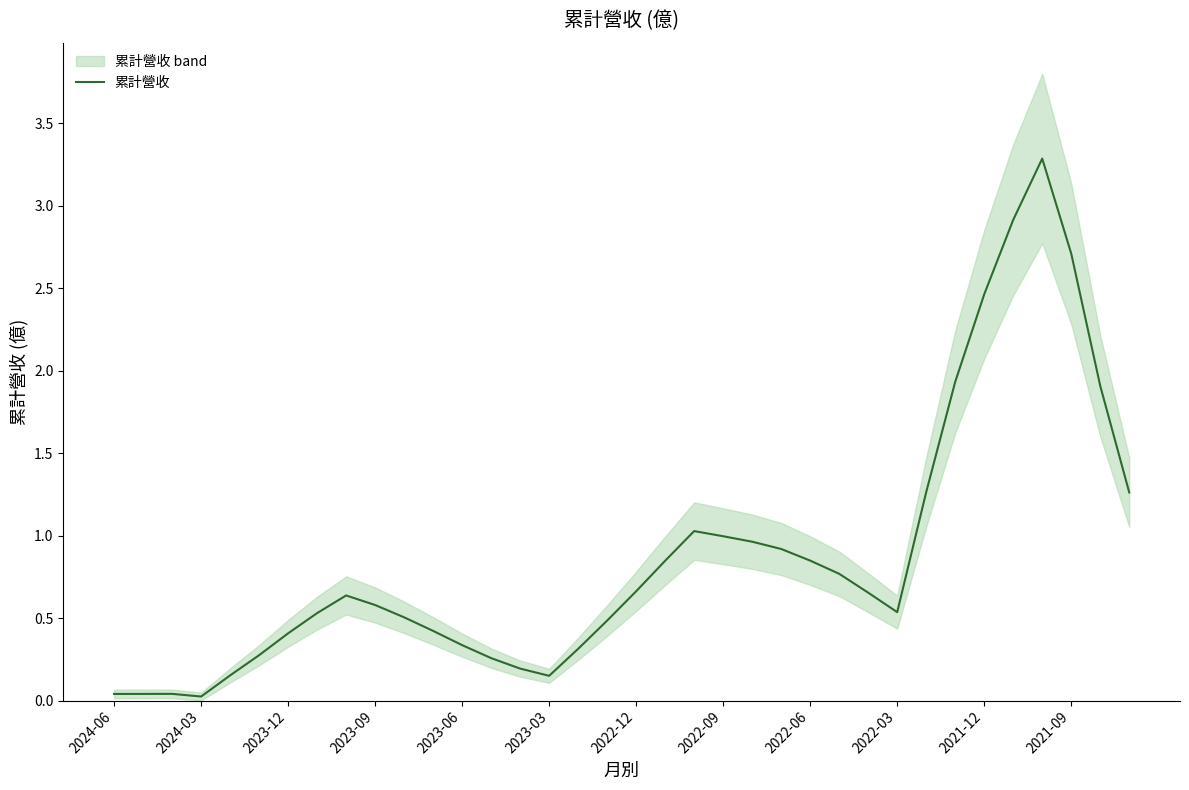

True or false: 累計營收 has a value of 4.8 at 2021-09.

False